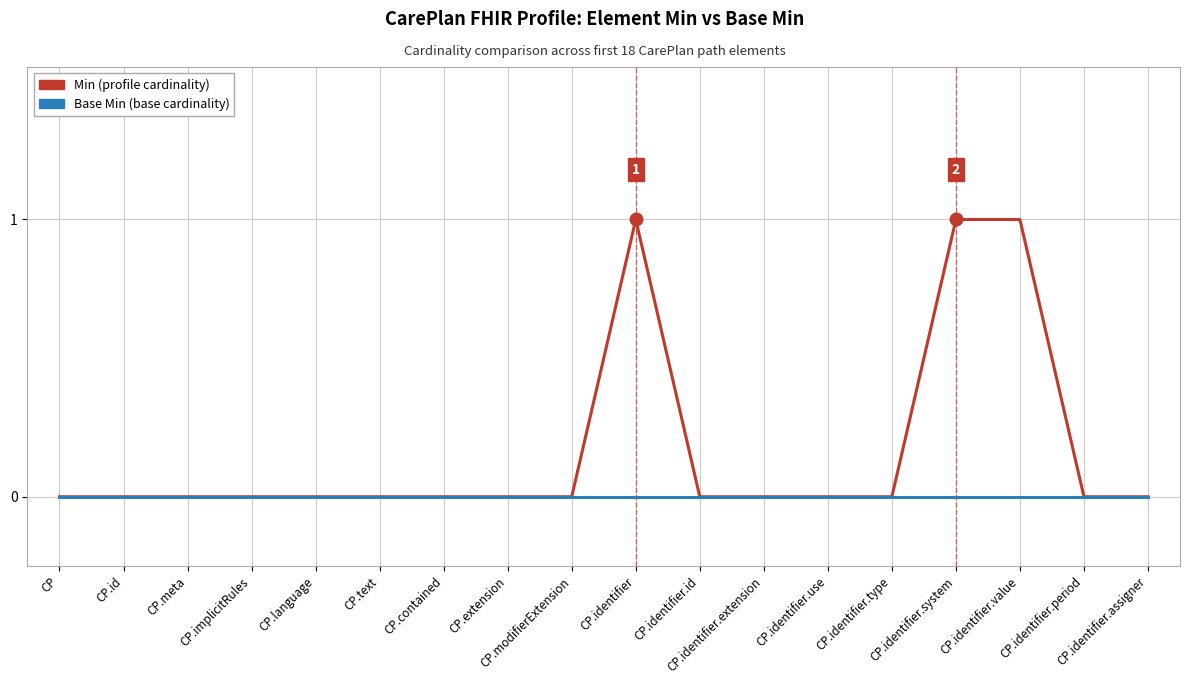

Does the chart display data point markers on the line(s)?

No